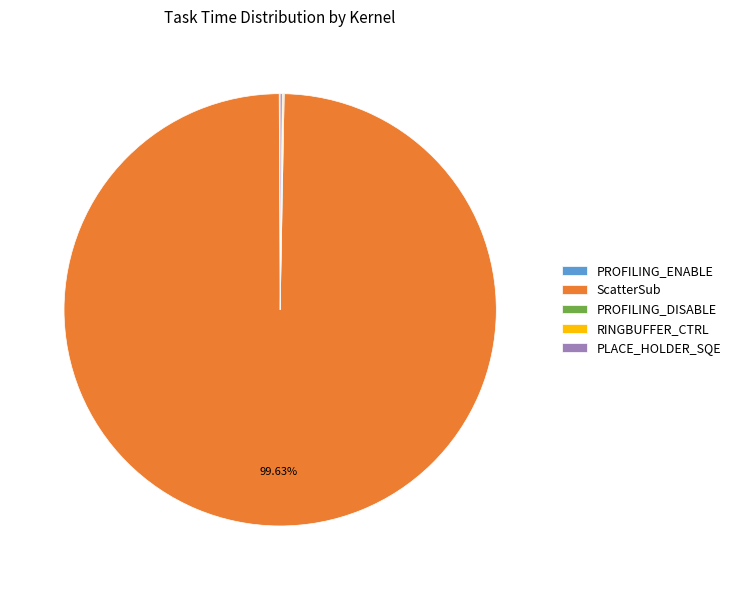

What is the largest slice in the pie chart?

ScatterSub